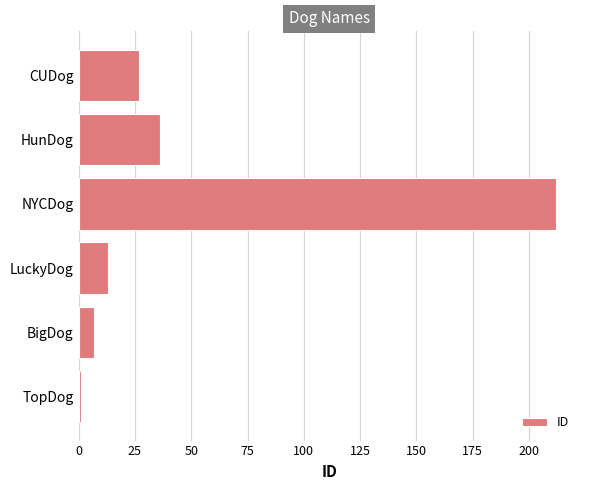

Which has a higher value, BigDog or HunDog?

HunDog